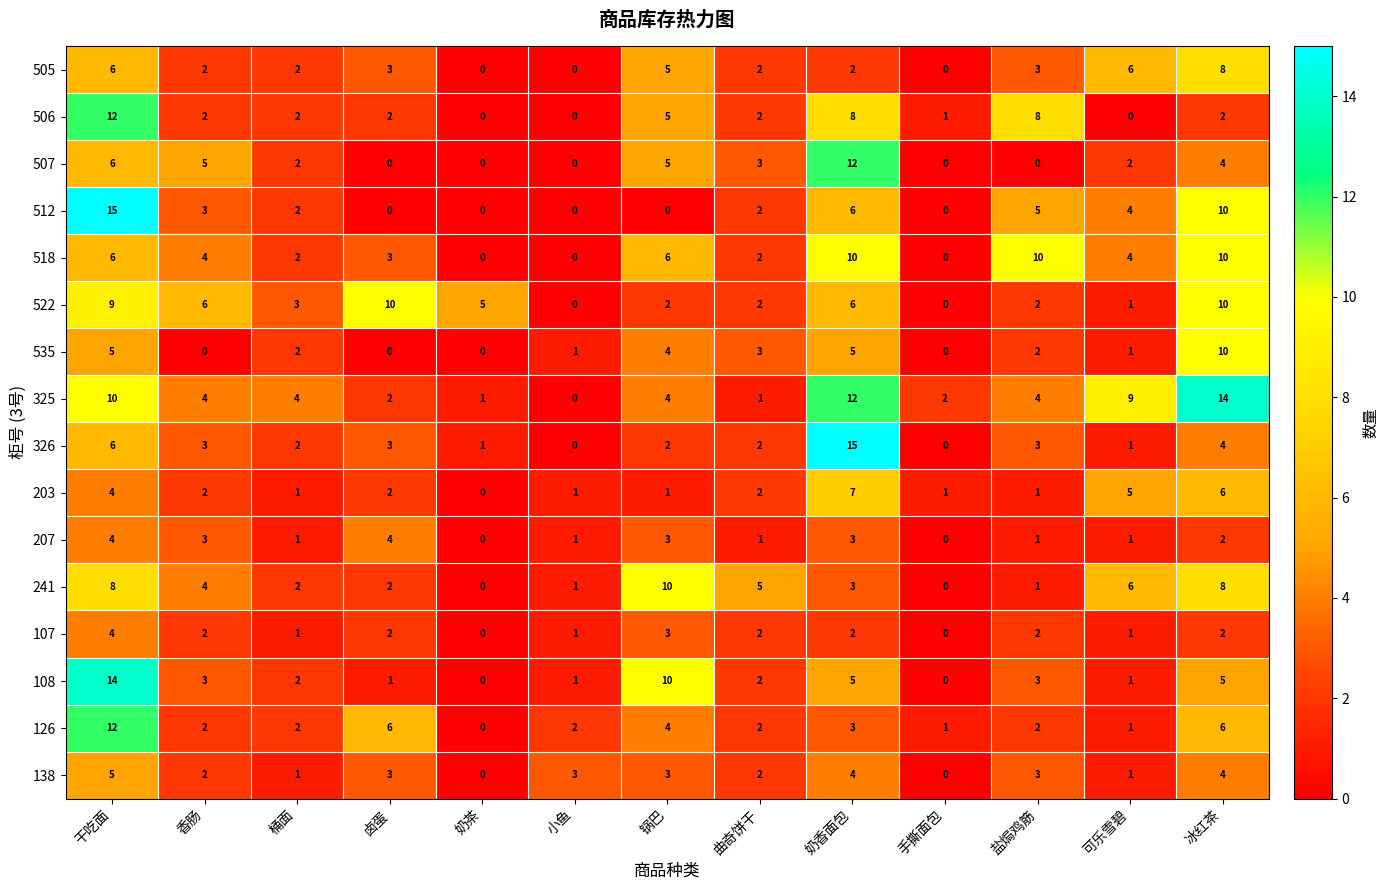

Is it true that 108 equals 1 at 桶面?

False